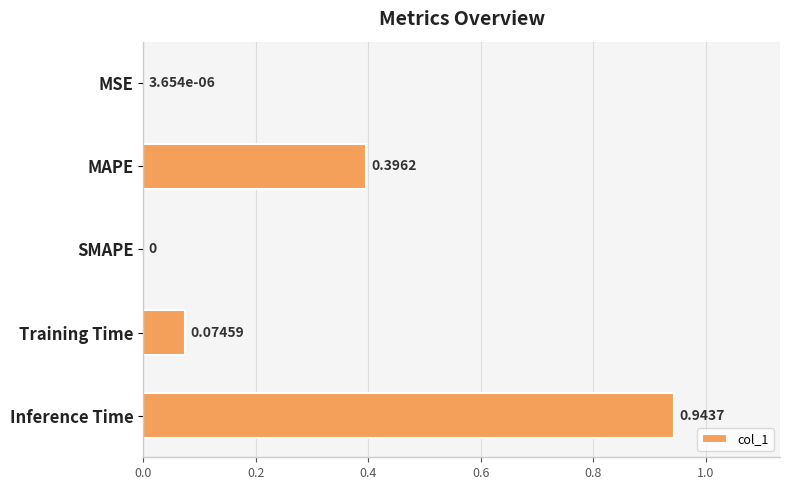

At which category does the chart reach its peak across all series?

Inference Time